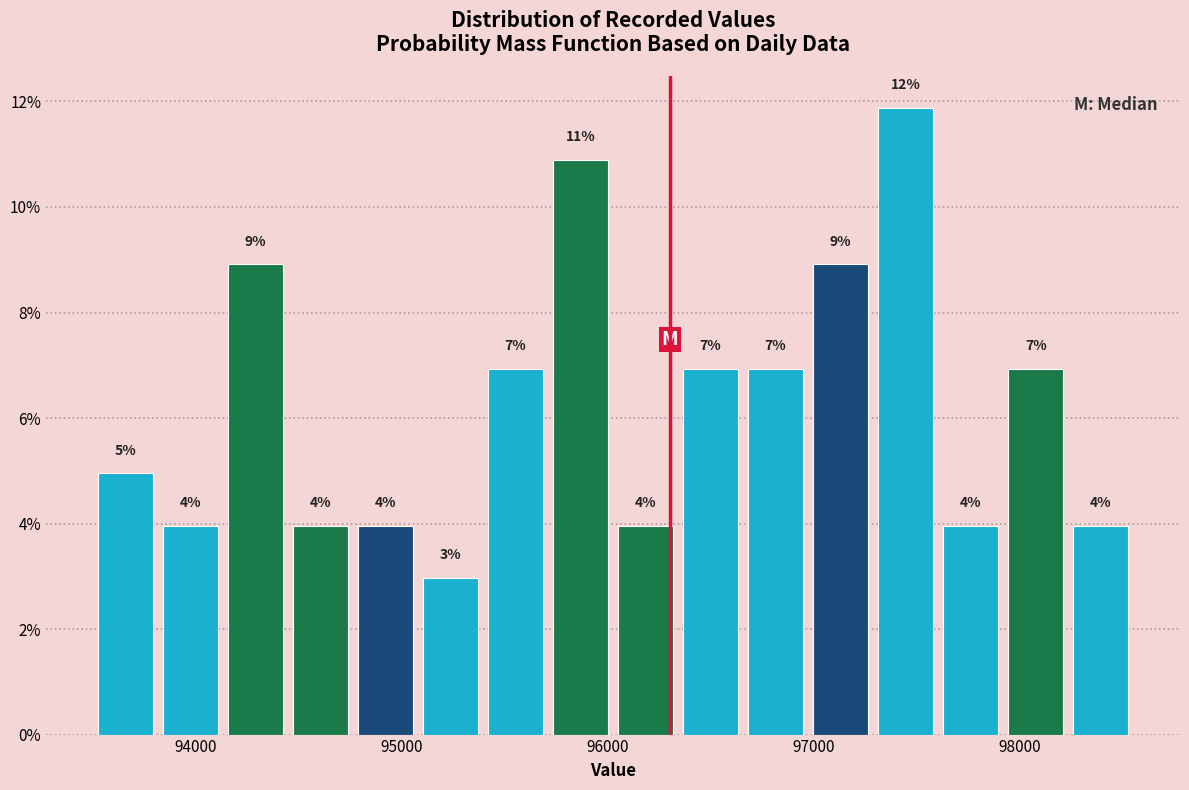

Around what value on the x-axis is the tallest bar? Give the approximate position of its centre, as read against the axis.

97400